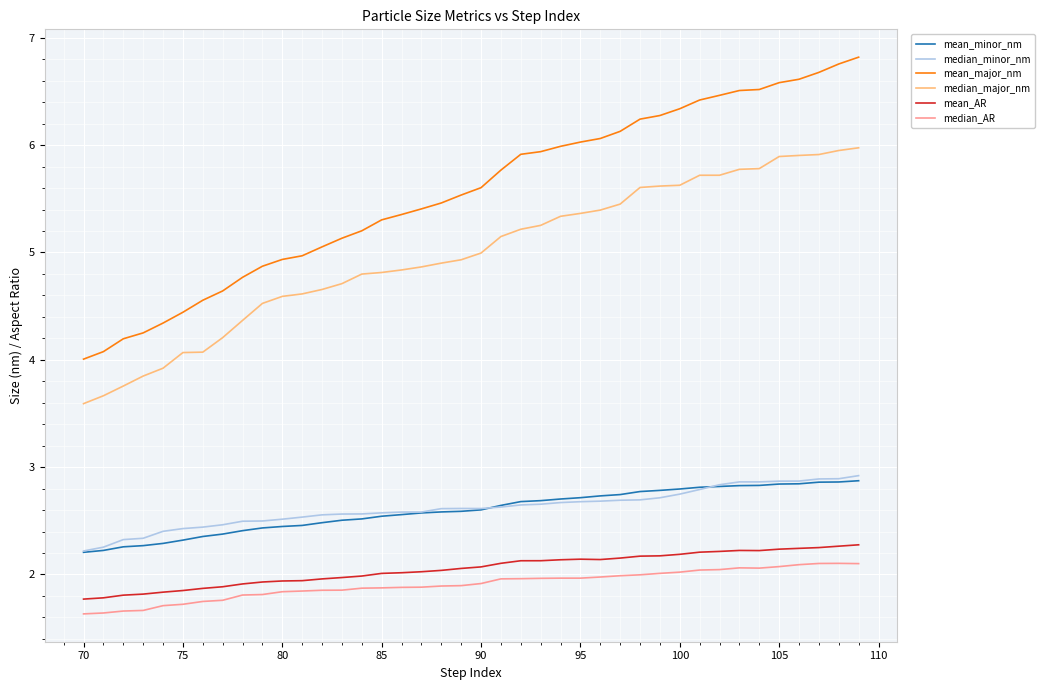

True or false: mean_minor_nm and median_AR intersect in this chart.

False